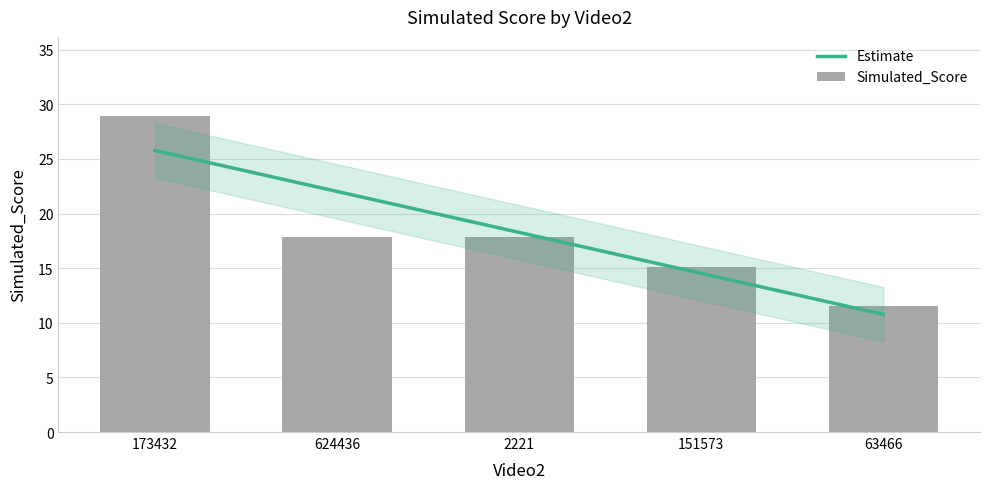

Reading left to right, extract all data points from this chart.

173432=28.9	624436=17.9	2221=17.9	151573=15.1	63466=11.6